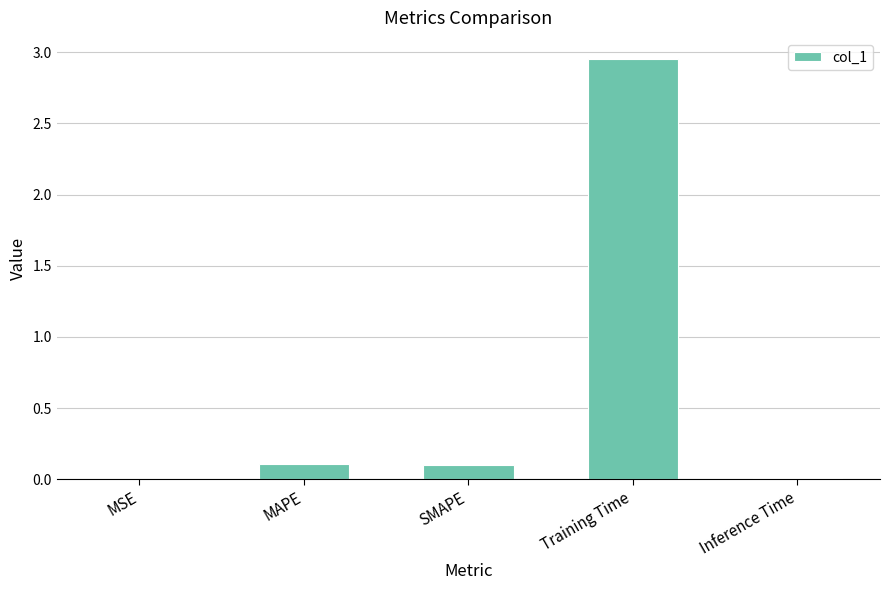

What is the sum of all values?

3.2